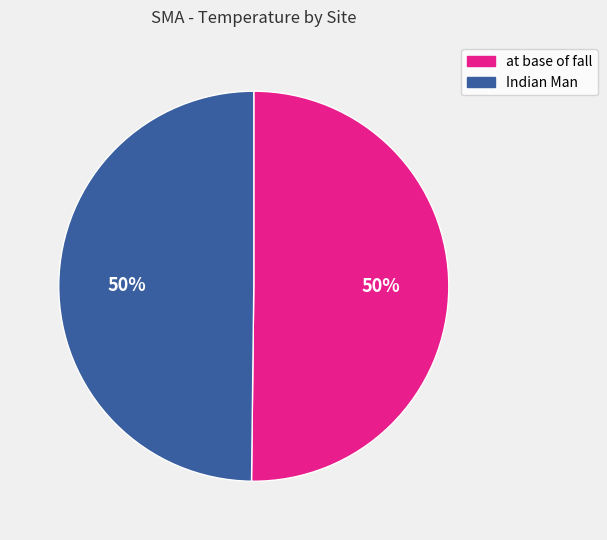

Do Indian Man and at base of fall together represent more than half of the pie?

Yes